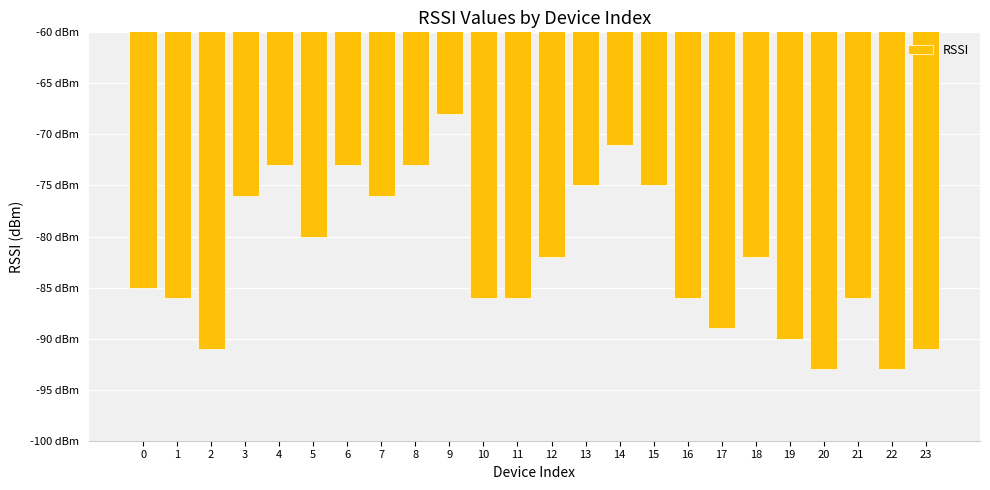

What is the minimum value shown in the chart?

-93